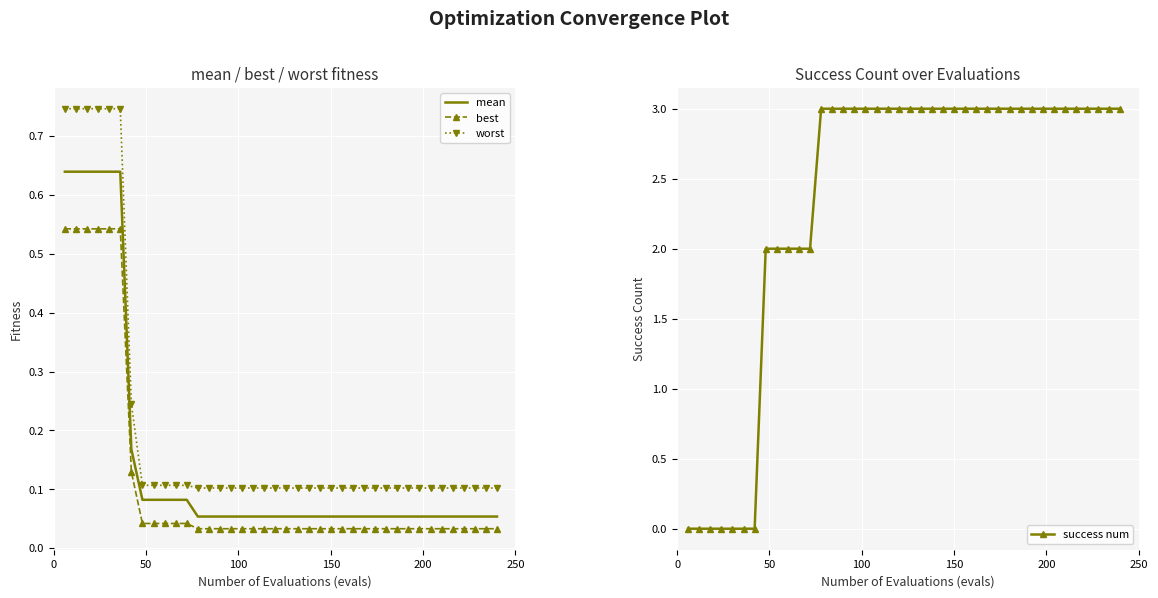

True or false: worst and mean cross at least once.

False